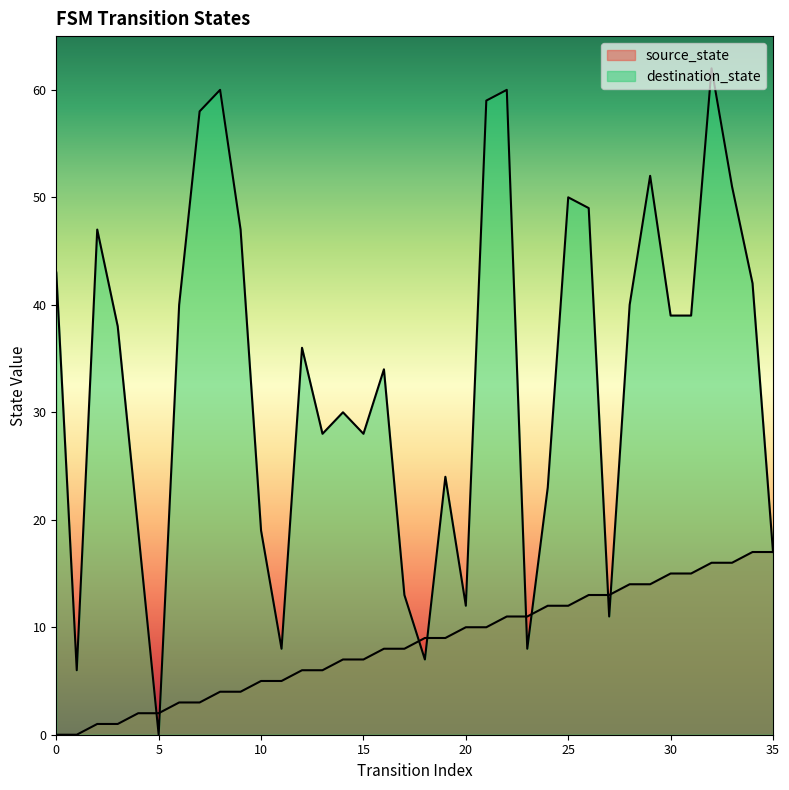

Between 8 and 35, which series saw the biggest shift?

destination_state